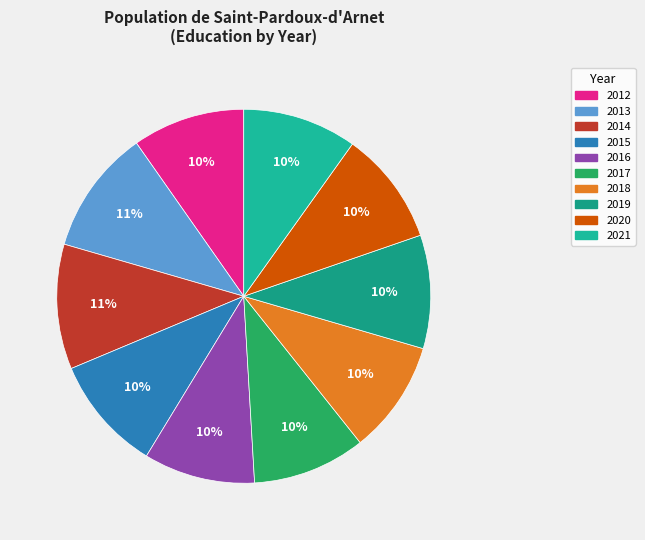

Is there any slice that represents more than half of the pie?

No